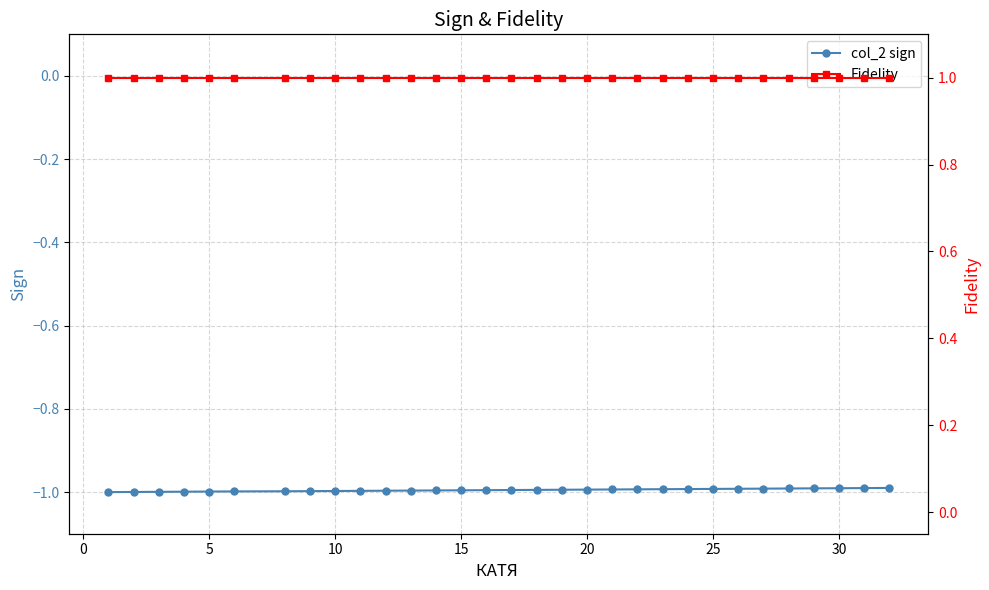

List the series in order of their peak value, highest first.

Fidelity, col_2 sign